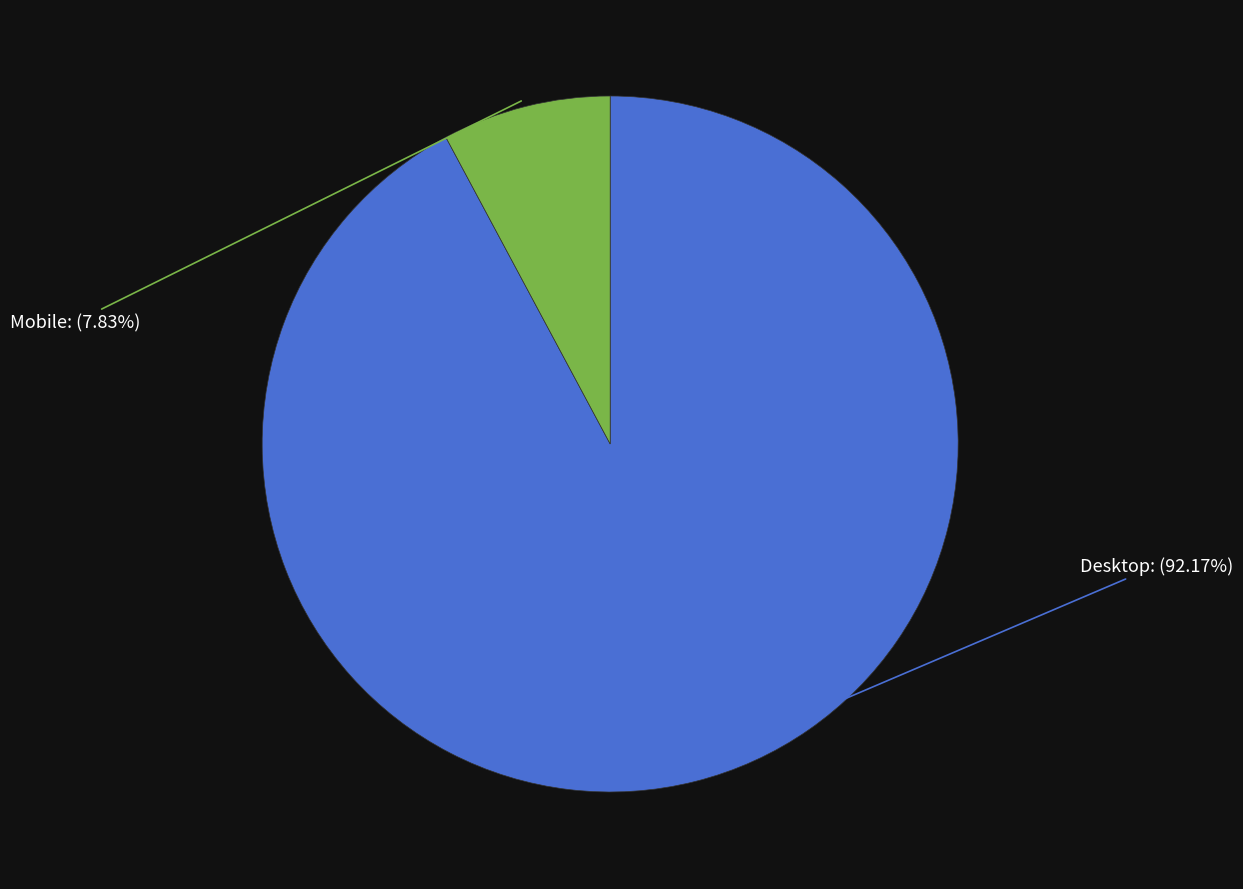

Is there a majority slice in this chart?

Yes